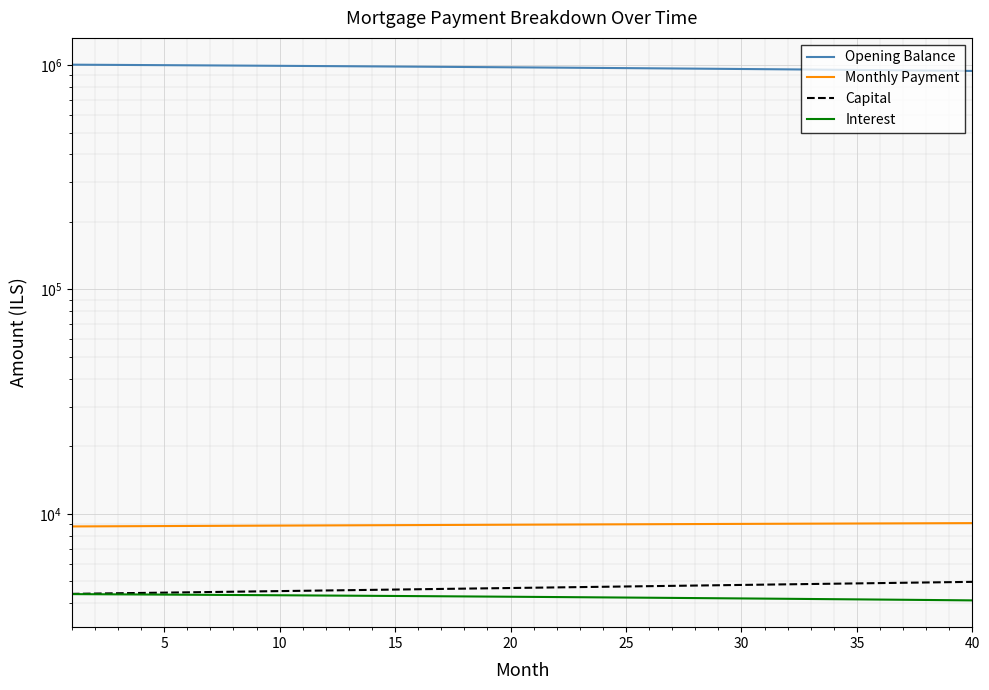

Reading left to right, list all the values displayed in this chart.

Opening Balance: 1003166.7	1001929.6	1000674.6	999401.6	998110.5	996801.2	995473.7	994127.7	992763.2	991380.1	989978.3	988557.7	987118.1	985659.5	984181.8	982684.8	981168.5	979632.7	978077.4	976502.4	974907.6	973292.9	971658.2	970003.4	968328.3	966633.0	964917.2	963180.8	961423.7	959645.9	957847.2	956027.4	954186.6	952324.4	950440.9	948536.0	946609.4	944661.1	942691.0	940699.0
Monthly Payment: 8788.7	8797.2	8805.7	8814.2	8822.6	8831.0	8839.3	8847.6	8855.9	8864.1	8872.3	8880.5	8888.6	8896.7	8904.8	8912.8	8920.8	8928.7	8936.6	8944.5	8952.3	8960.1	8967.8	8975.5	8983.1	8990.8	8998.3	9005.9	9013.3	9020.8	9028.2	9035.6	9042.9	9050.1	9057.4	9064.5	9071.7	9078.8	9085.8	9092.8
Capital: 4399.9	4413.8	4427.8	4441.8	4455.9	4470.0	4484.1	4498.3	4512.6	4526.8	4541.2	4555.6	4570.0	4584.5	4599.0	4613.5	4628.2	4642.8	4657.5	4672.3	4687.1	4701.9	4716.8	4731.7	4746.7	4761.7	4776.8	4791.9	4807.1	4822.3	4837.6	4852.9	4868.3	4883.7	4899.2	4914.7	4930.3	4945.9	4961.5	4977.2
Interest: 4388.9	4383.4	4378.0	4372.4	4366.7	4361.0	4355.2	4349.3	4343.3	4337.3	4331.2	4324.9	4318.6	4312.3	4305.8	4299.2	4292.6	4285.9	4279.1	4272.2	4265.2	4258.2	4251.0	4243.8	4236.4	4229.0	4221.5	4213.9	4206.2	4198.5	4190.6	4182.6	4174.6	4166.4	4158.2	4149.8	4141.4	4132.9	4124.3	4115.6